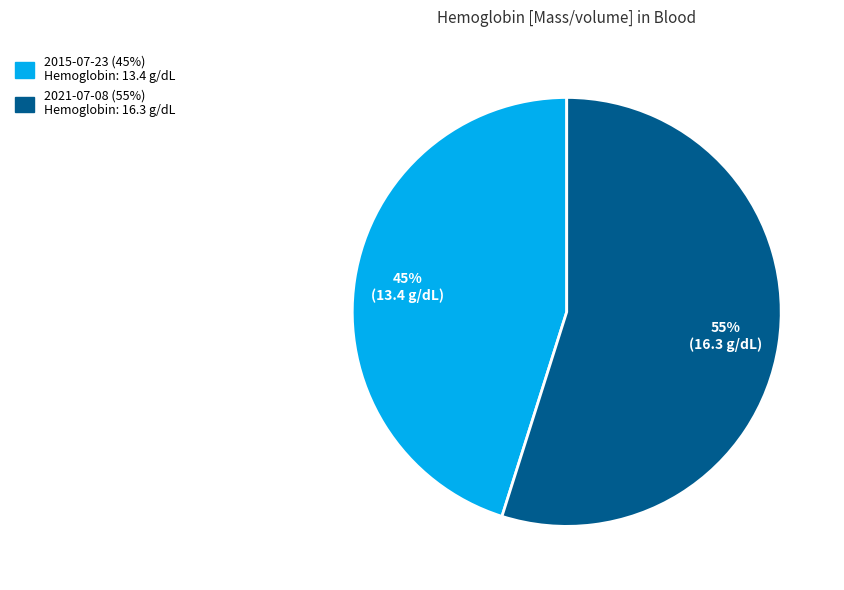

Is there any slice that represents more than half of the pie?

Yes